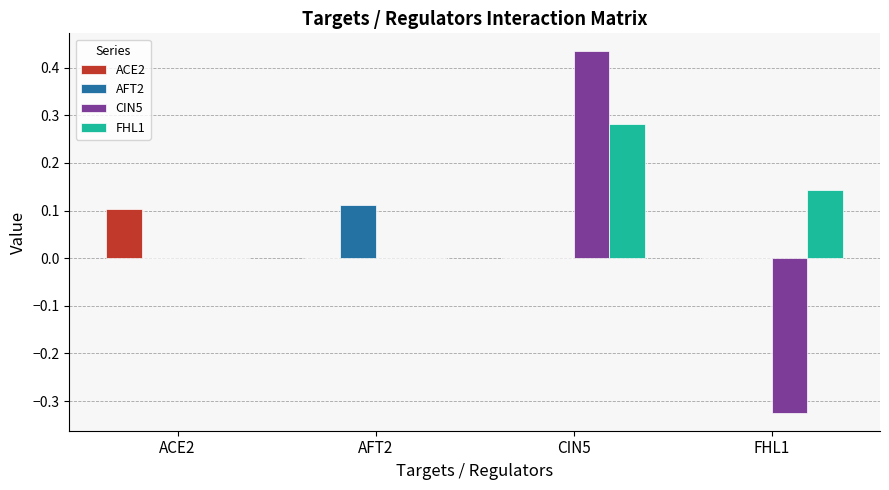

Which series changed the most between AFT2 and FHL1?

CIN5